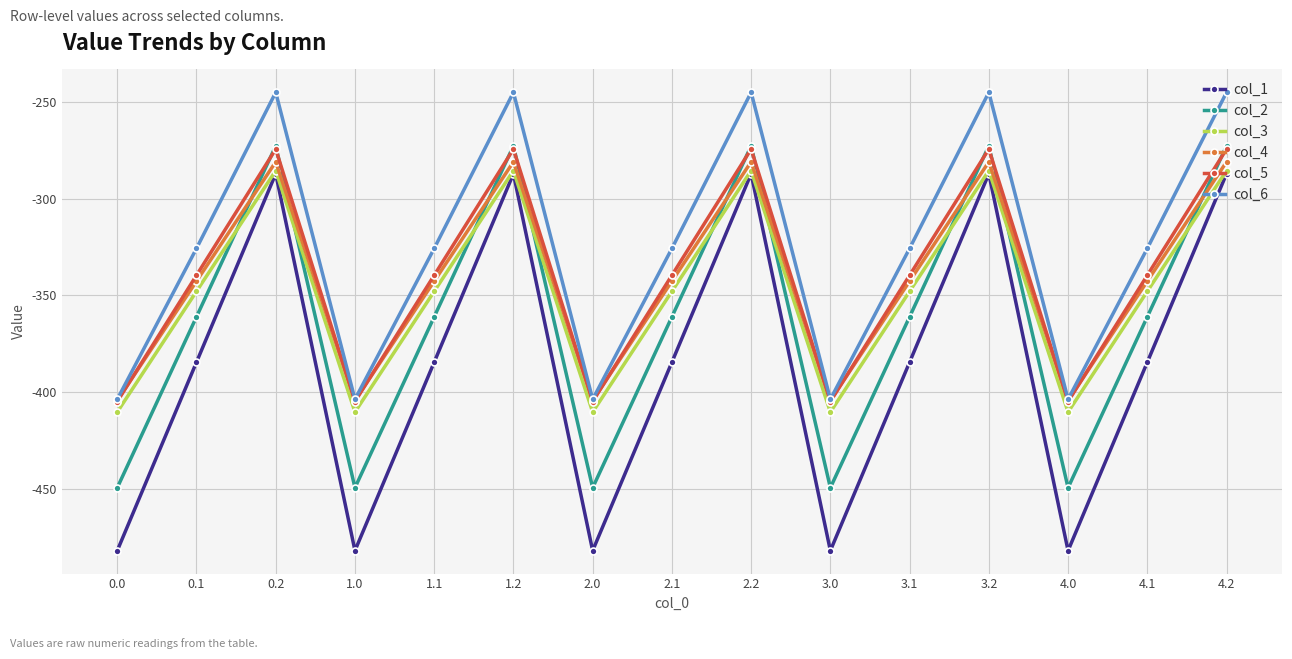

True or false: col_1 and col_5 intersect in this chart.

False